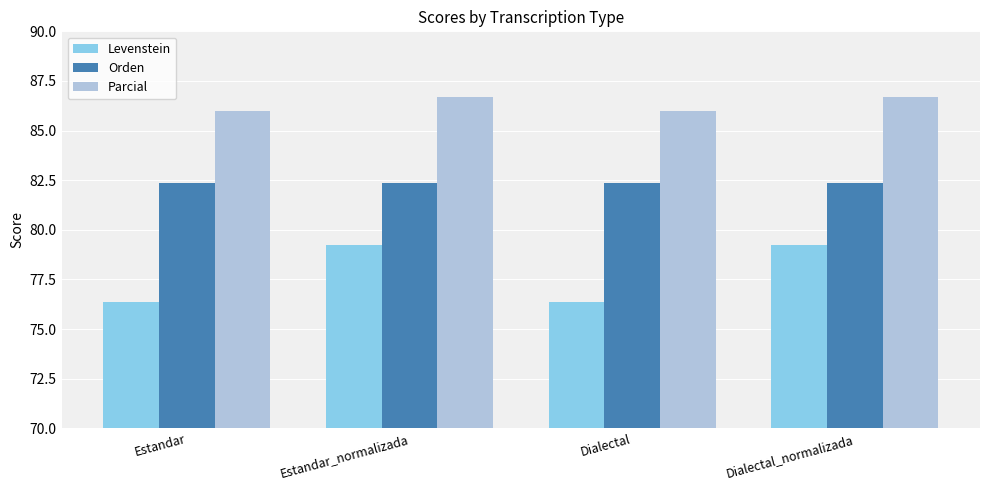

At how many categories does at least one series exceed 76?

4